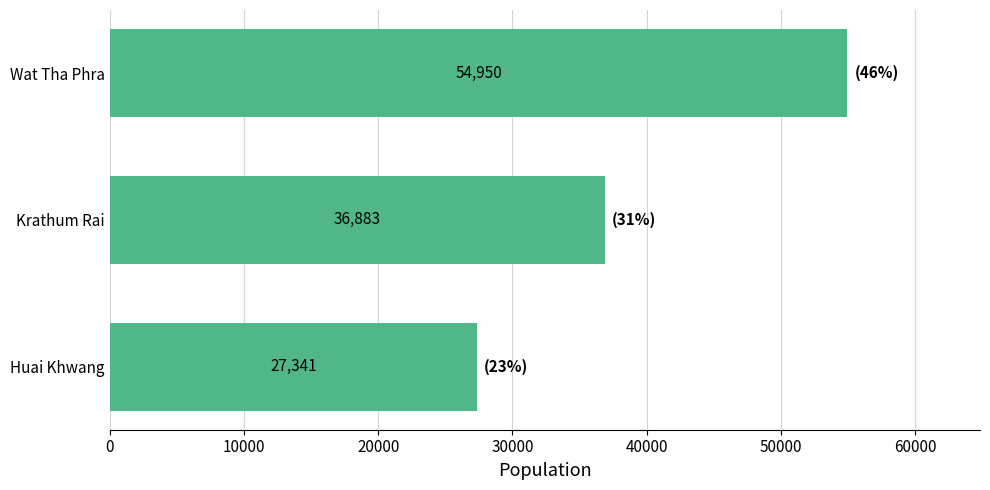

Reading bottom to top, what are all the values shown in this chart?

27341	36883	54950